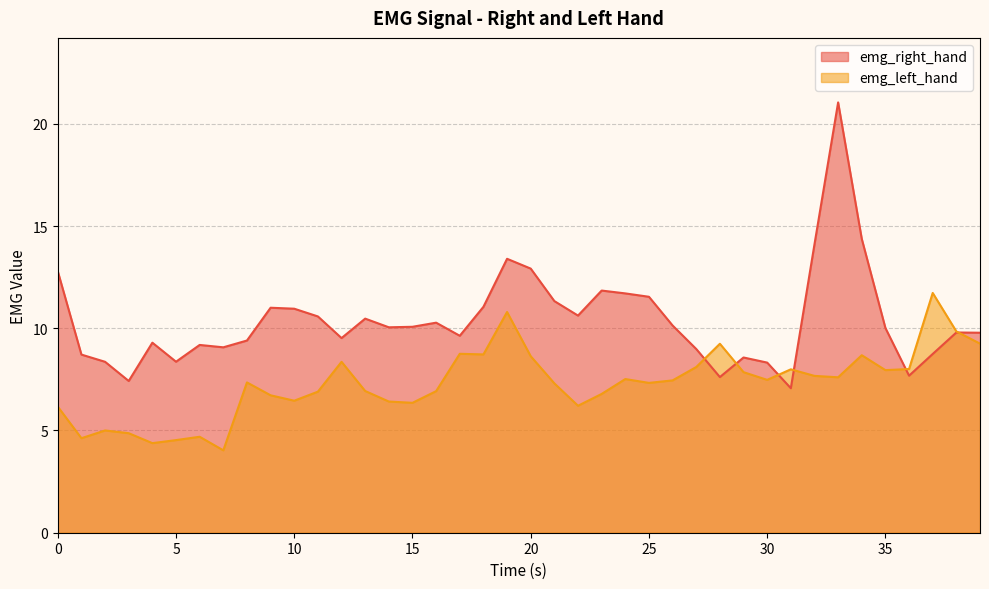

What is the greatest value displayed?

21.0